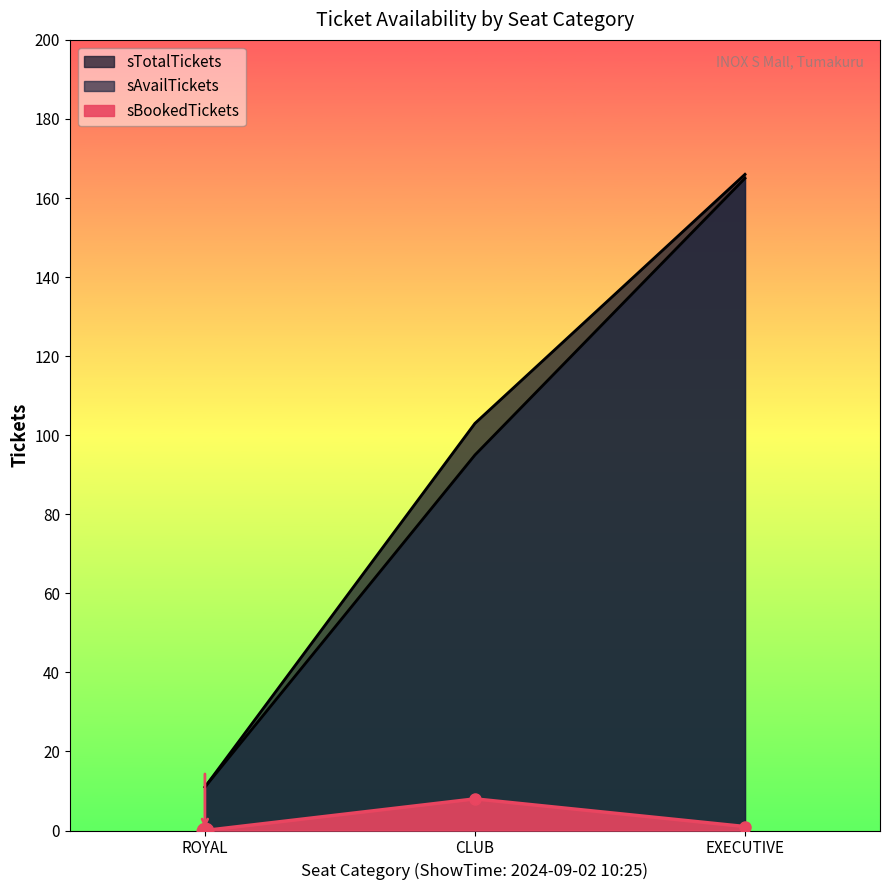

Reading right to left, extract all data points from this chart.

sAvailTickets: 165	95	11
sTotalTickets: 166	103	11
sBookedTickets: 1	8	0